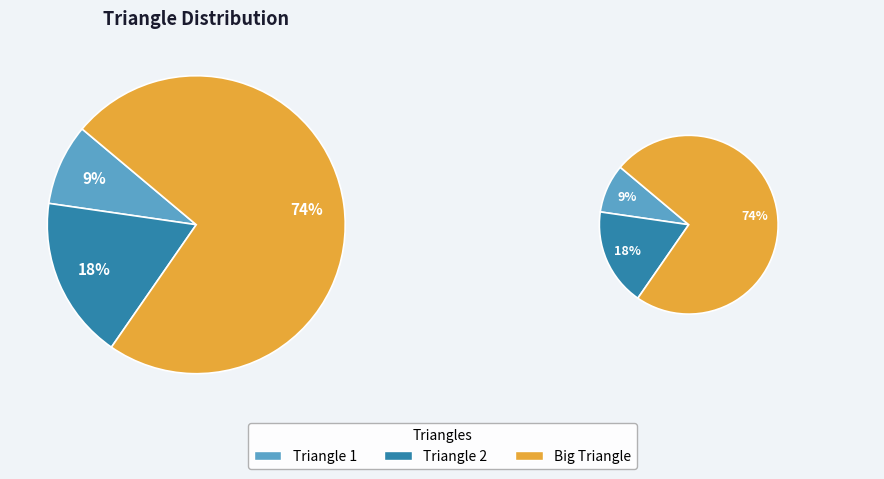

Does Big Triangle represent more than half of the total?

Yes